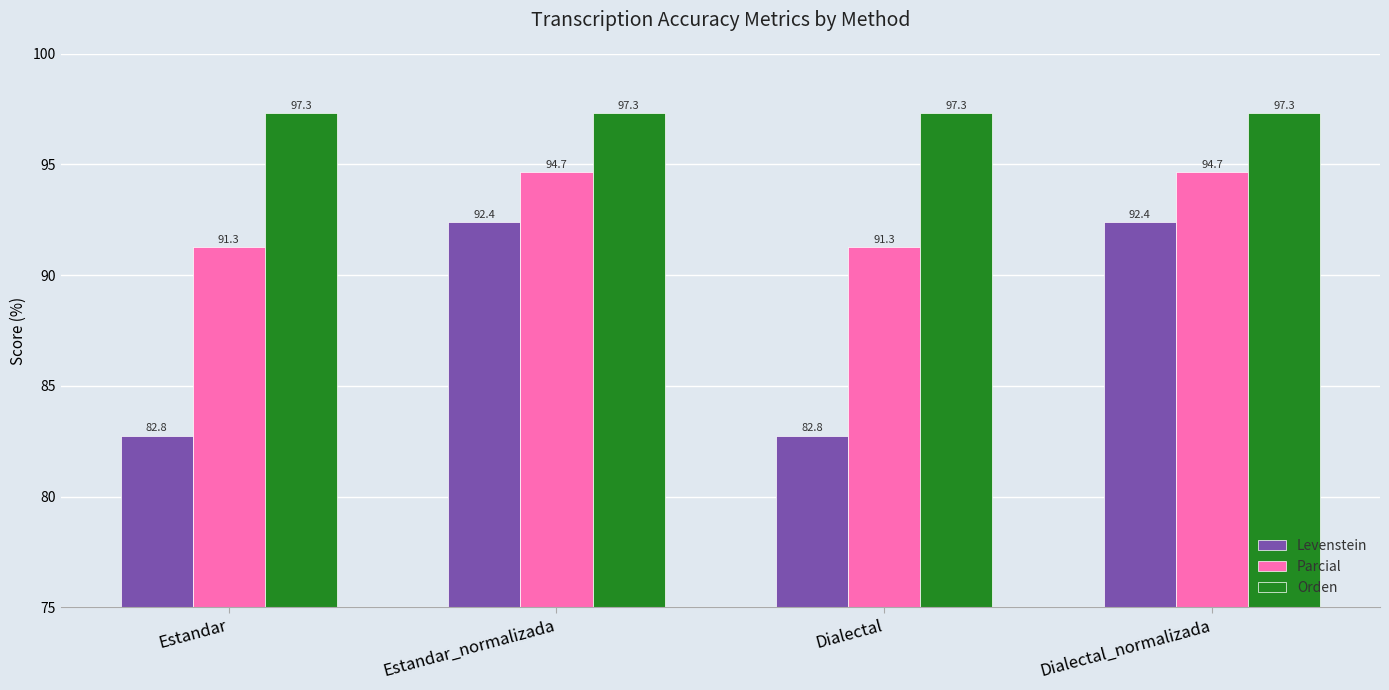

Count the number of categories in the chart.

4